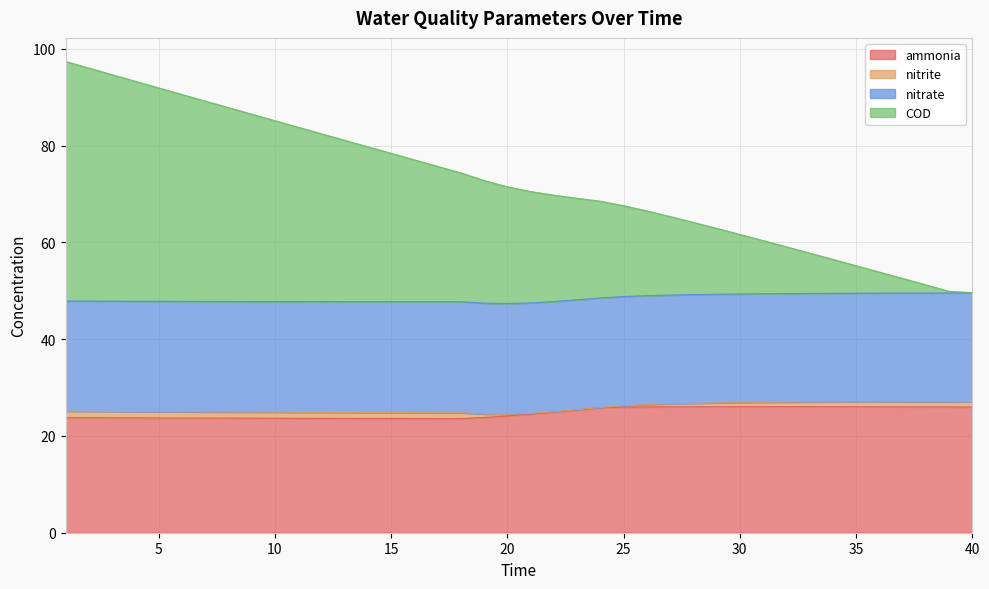

What is the value of the COD point at the 4th from the left?

93.3